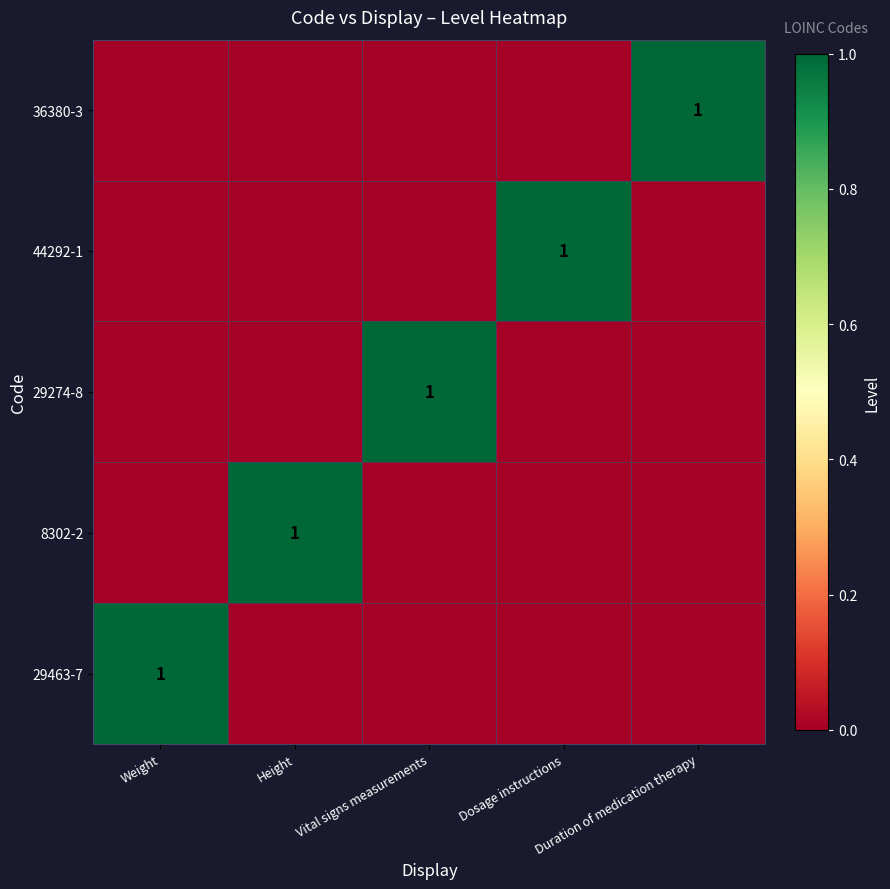

Which label corresponds to the smallest value in the chart?

Height